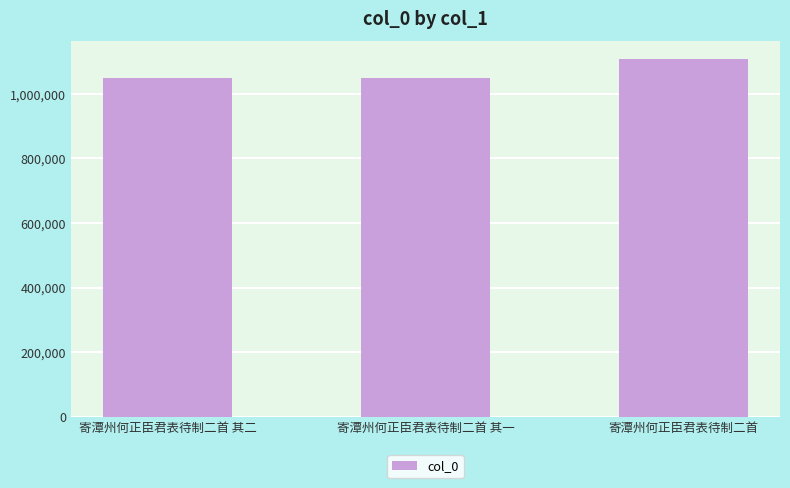

What is the smallest value displayed?

1049510